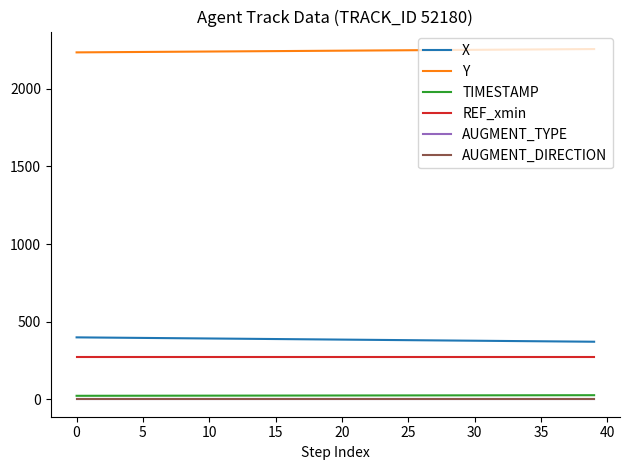

Which series has the largest total across all categories?

Y